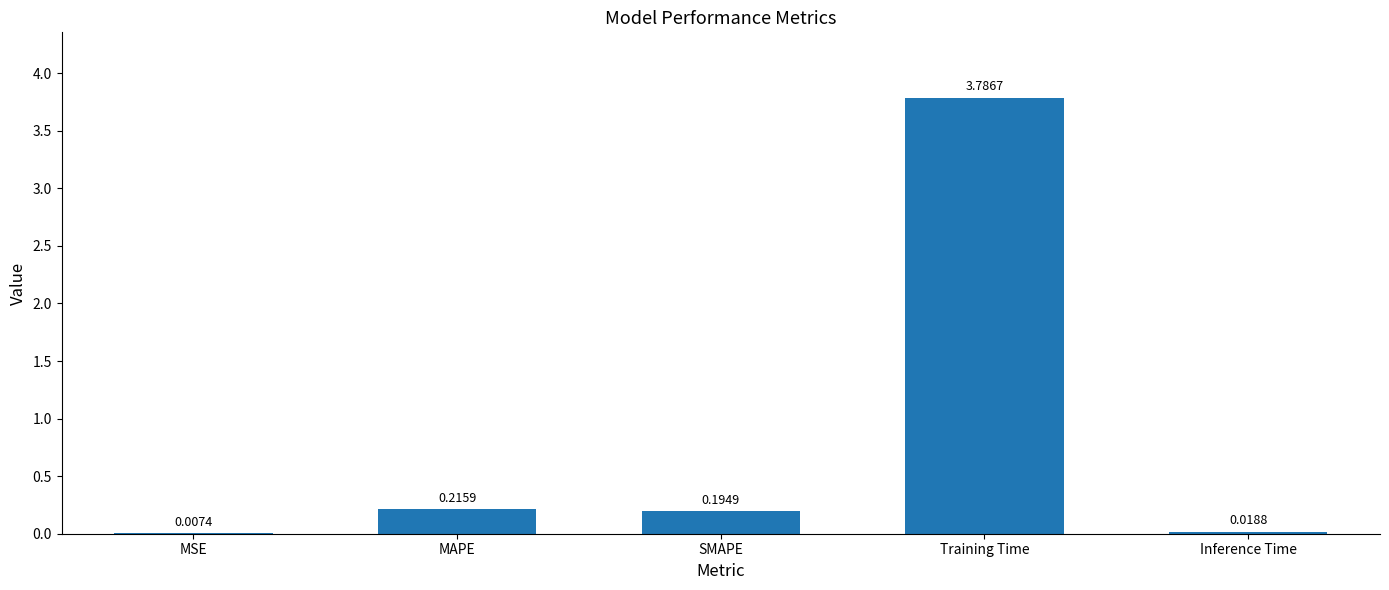

What is the sum of all values?

4.2